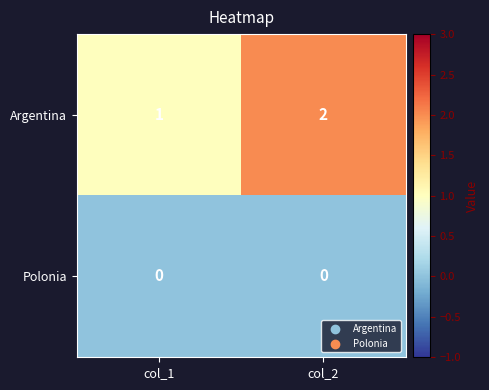

Which series has the largest range (max minus min)?

Argentina